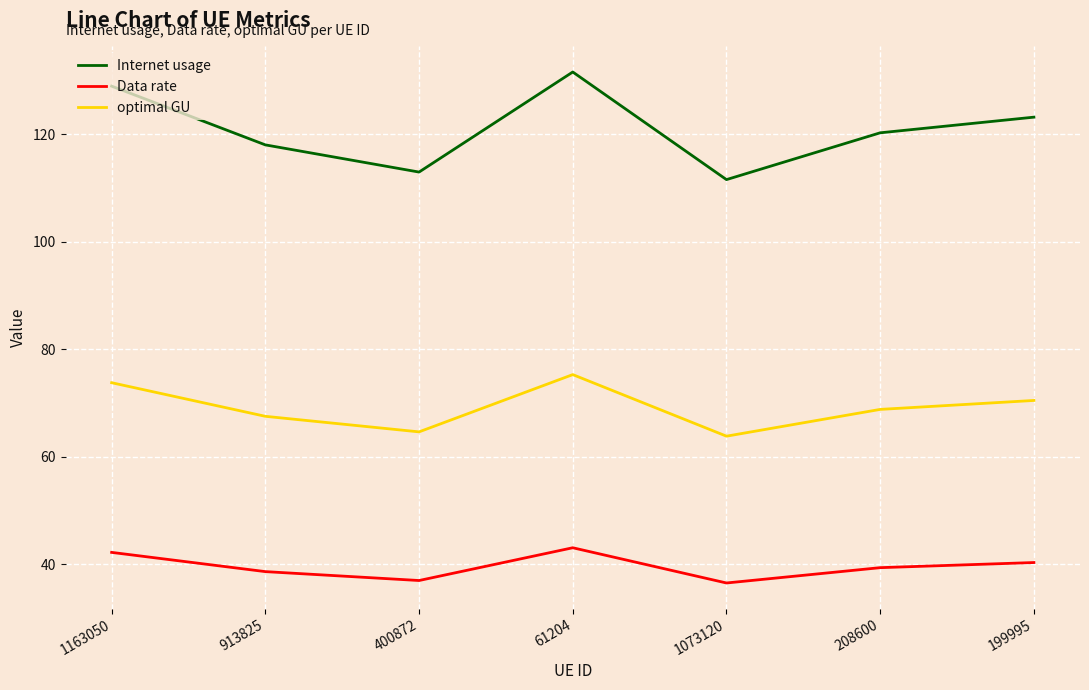

At which category is the sum across all series the highest?

61204